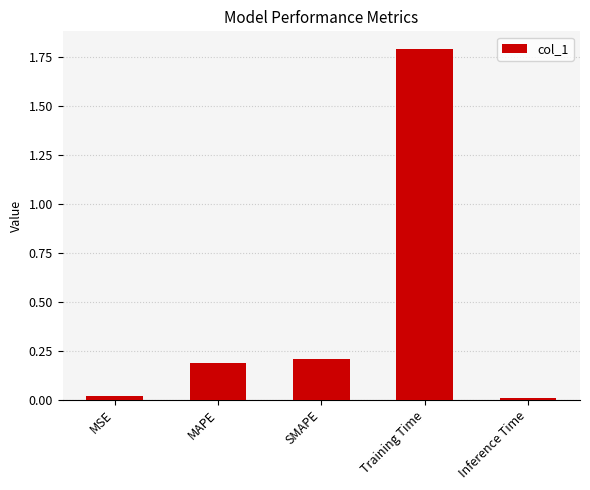

How many categories are shown in the chart?

5